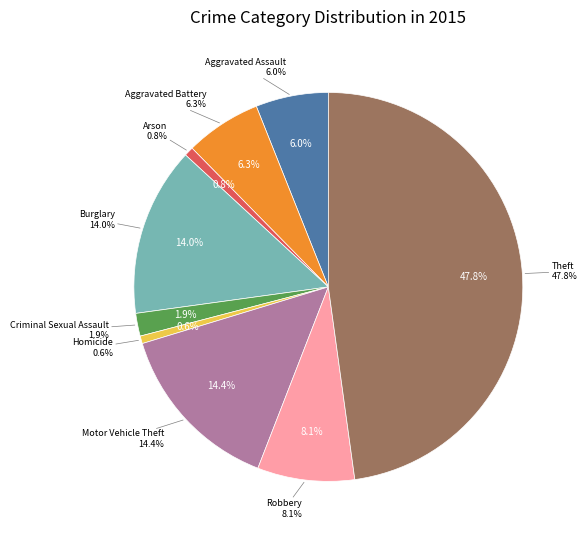

To the nearest percent, what is the combined percentage of Robbery and Theft?

56%